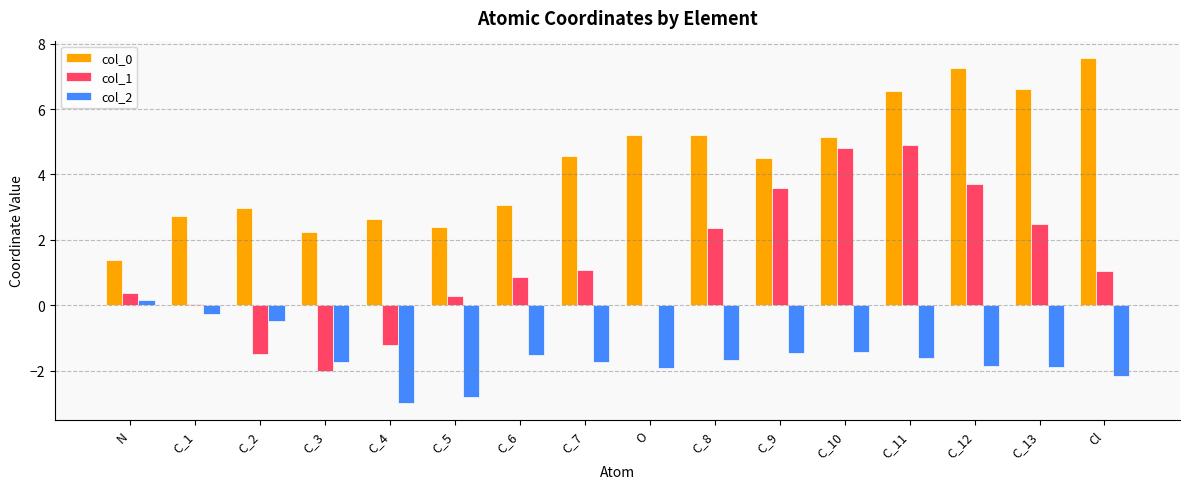

How many series are shown in this chart?

3